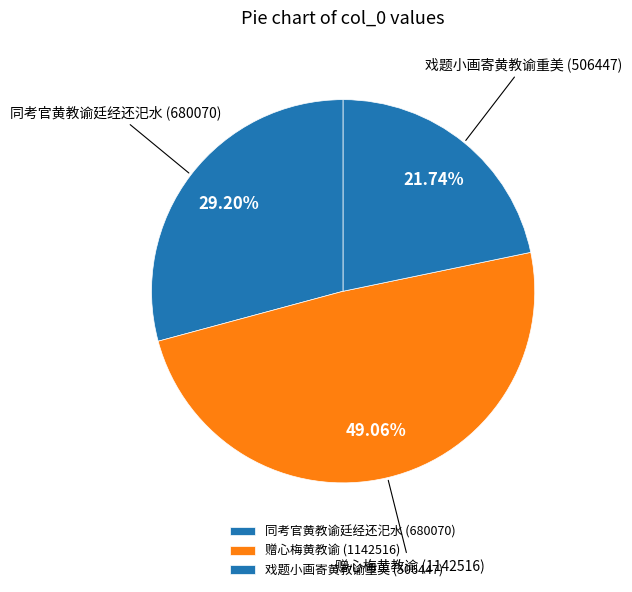

Is it true that 戏题小画寄黄教谕重美 is 15% of the pie?

False